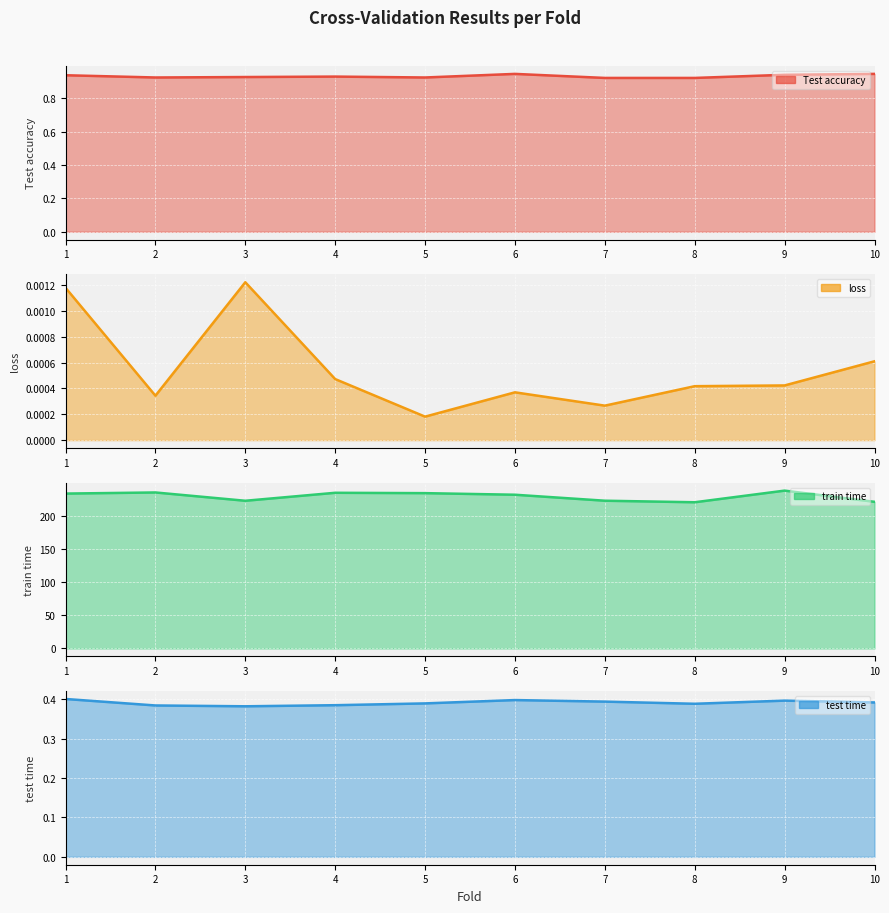

Count the Test accuracy values in the range 0 to 1.

10